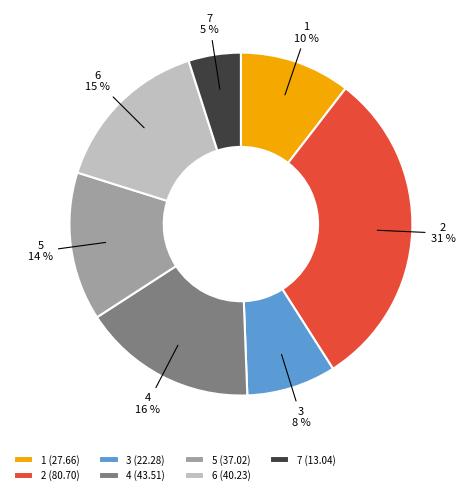

Is the sum of 3 and 5 greater than half?

No